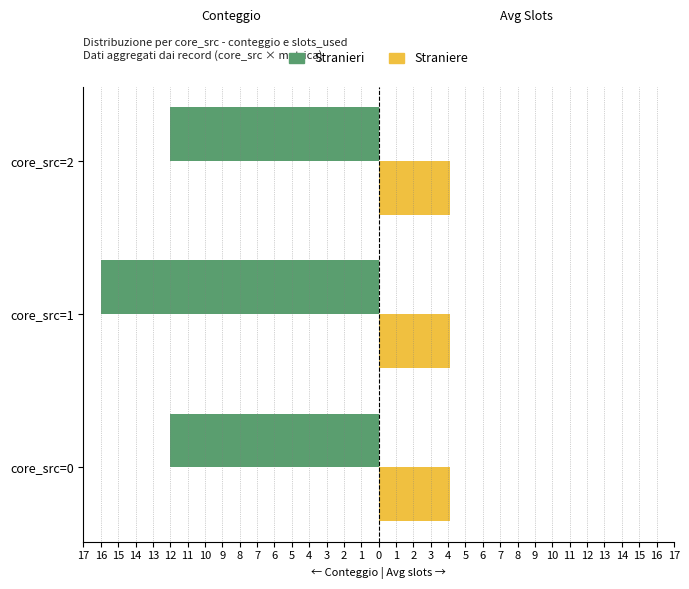

What are all the series names shown in the legend?

Stranieri, Straniere